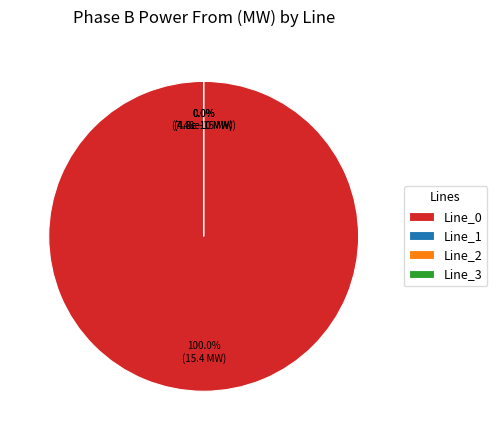

Which has a higher value, Line_0 or Line_1?

Line_0